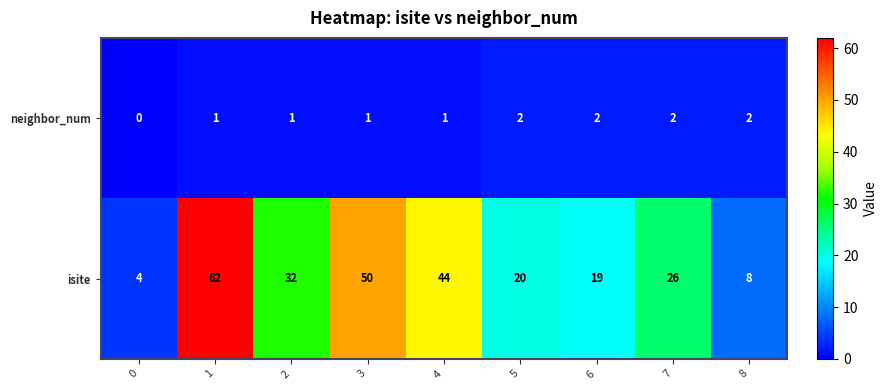

Read the isite value at 3, to the nearest 10.

50